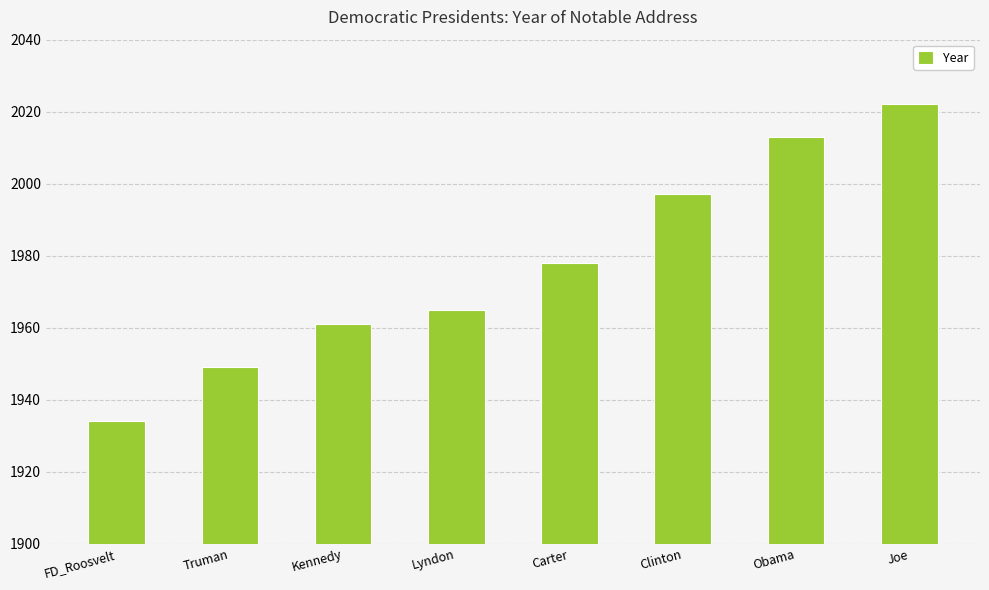

List the labels in order of value, smallest first.

FD_Roosvelt, Truman, Kennedy, Lyndon, Carter, Clinton, Obama, Joe